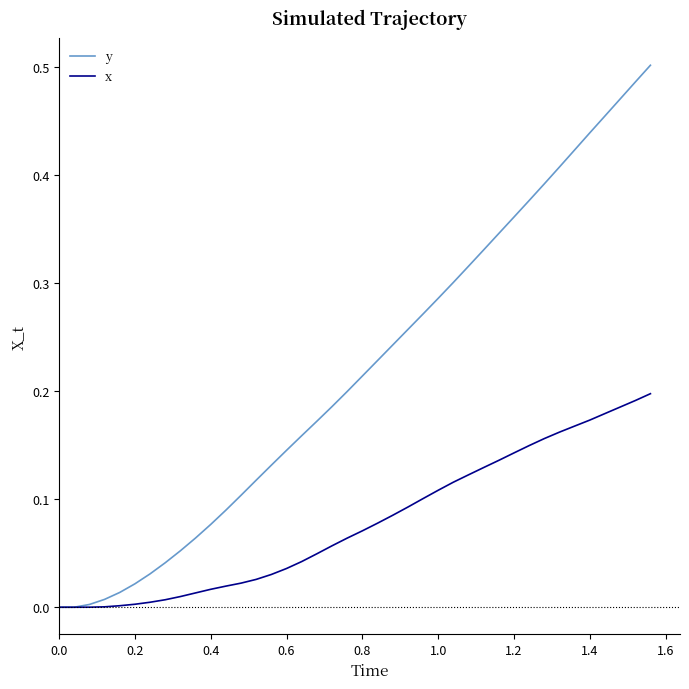

Rank the series by their average value, from lowest to highest.

x, y